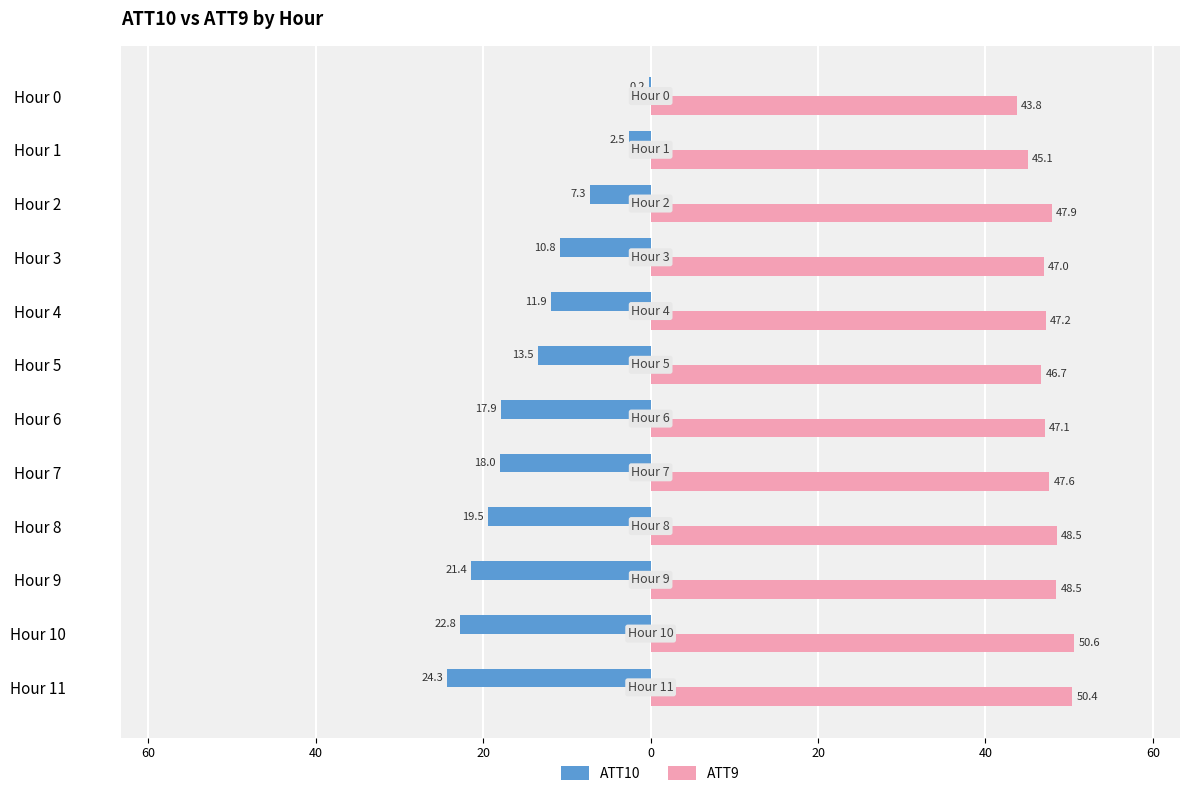

What are all the series names shown in the legend?

ATT10, ATT9